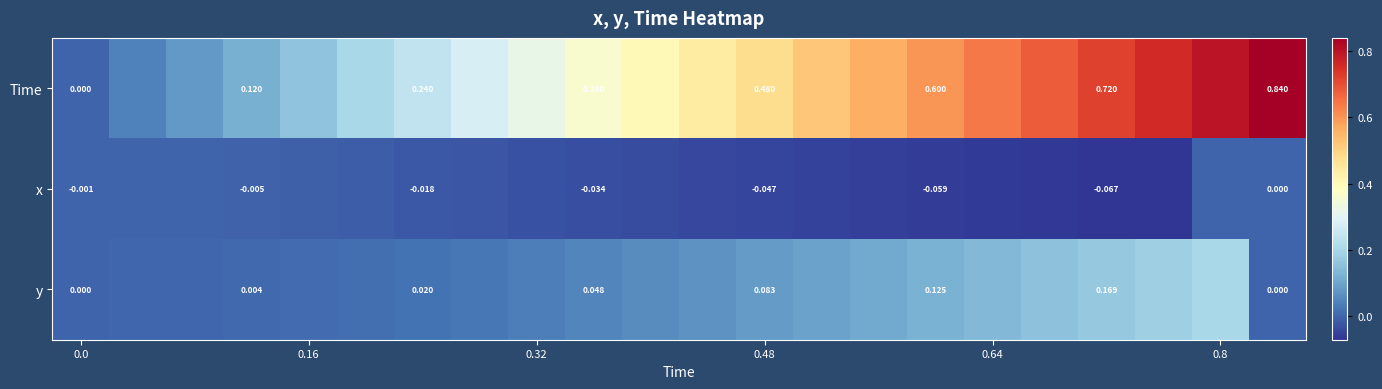

How many series are shown in this chart?

3